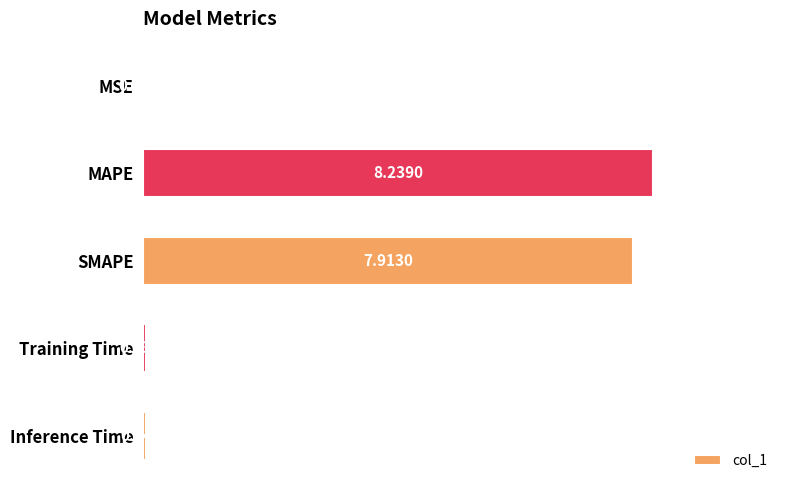

How many data points does each series have?

5